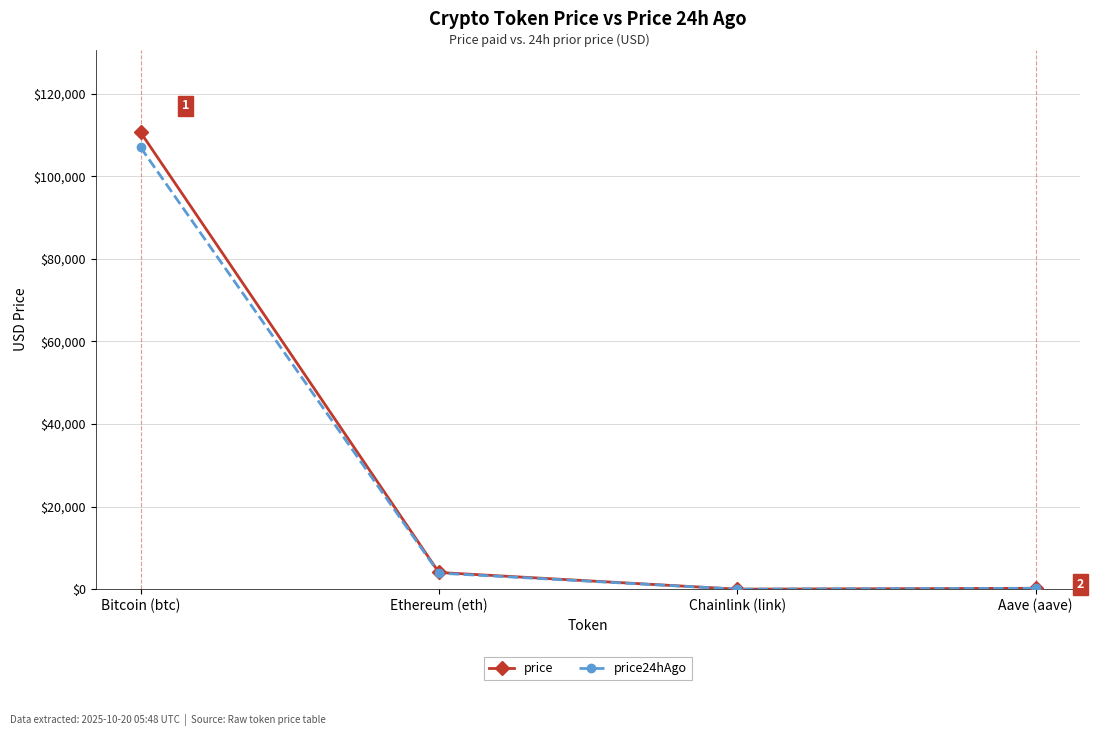

At which label does price24hAgo first exceed 3903?

Bitcoin (btc)